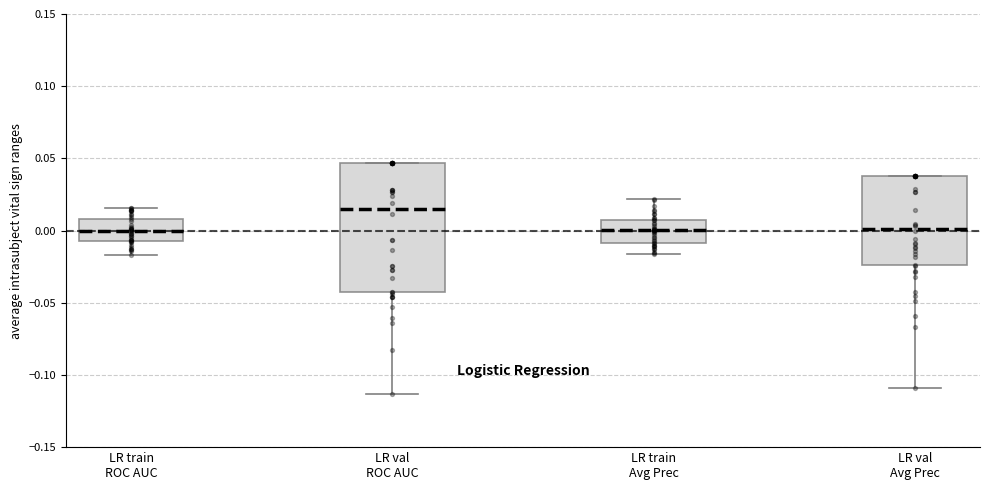

Reading left to right, transcribe this box plot: for each box, give where its median line is, the range the box spans, and where its two whiskers end, as read against the y-axis. The values are not printed on the chart, so give them approximately, as read against the axis.

LR train ROC AUC: median 0.000, box -0.005 to 0.010, whiskers -0.015 to 0.015
LR val ROC AUC: median 0.015, box -0.040 to 0.045, whiskers -0.115 to 0.045
LR train Avg Prec: median 0.000, box -0.010 to 0.005, whiskers -0.015 to 0.020
LR val Avg Prec: median 0.000, box -0.025 to 0.040, whiskers -0.110 to 0.040